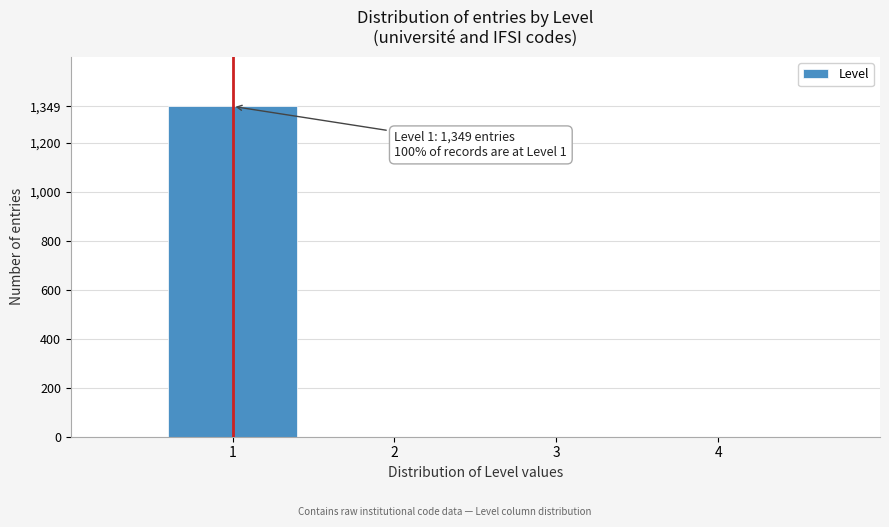

Reading left to right, what are all the values shown in this chart?

1=1349	2=0	3=0	4=0